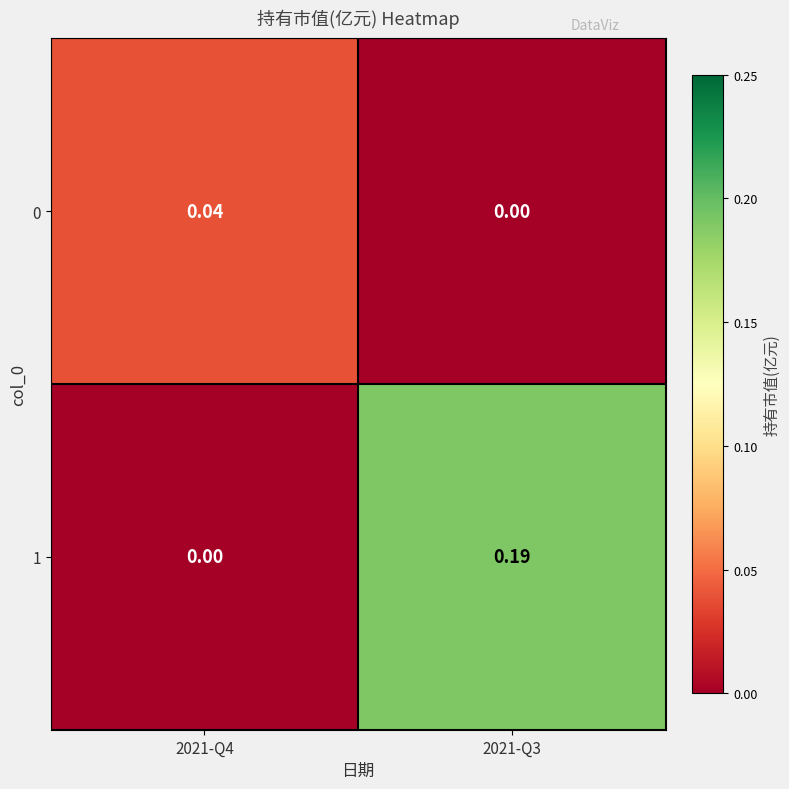

Is the value of 1 at 2021-Q3 greater than the value of 0 at 2021-Q3?

Yes